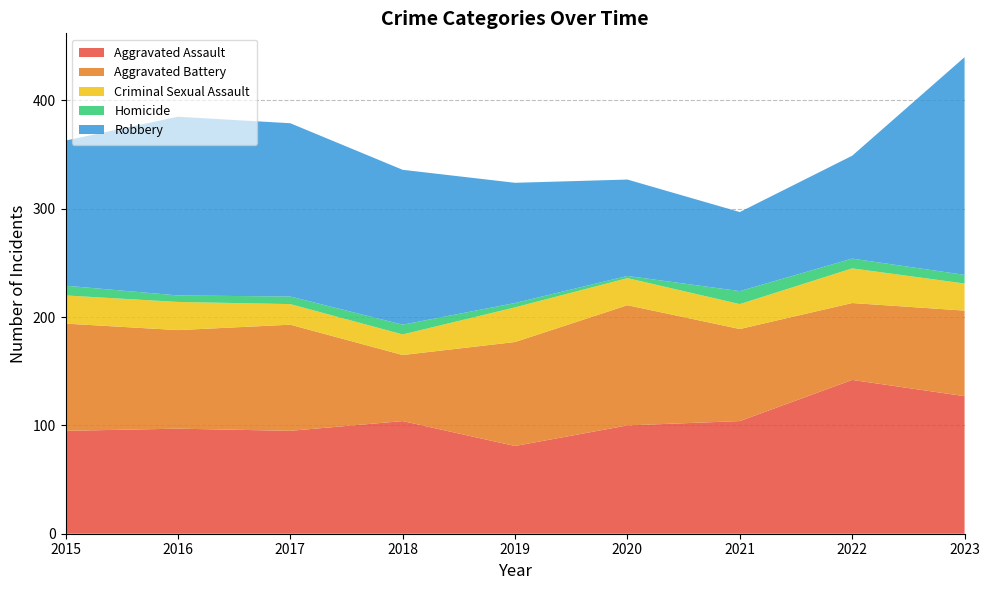

Reading left to right, extract all data points from this chart.

Aggravated Assault: 2015=95	2016=97	2017=95	2018=104	2019=81	2020=100	2021=104	2022=142	2023=127
Aggravated Battery: 2015=99	2016=91	2017=98	2018=61	2019=96	2020=111	2021=85	2022=71	2023=79
Criminal Sexual Assault: 2015=26	2016=26	2017=19	2018=19	2019=32	2020=25	2021=23	2022=32	2023=25
Homicide: 2015=9	2016=6	2017=7	2018=9	2019=4	2020=2	2021=12	2022=9	2023=8
Robbery: 2015=134	2016=165	2017=160	2018=143	2019=111	2020=89	2021=73	2022=95	2023=201